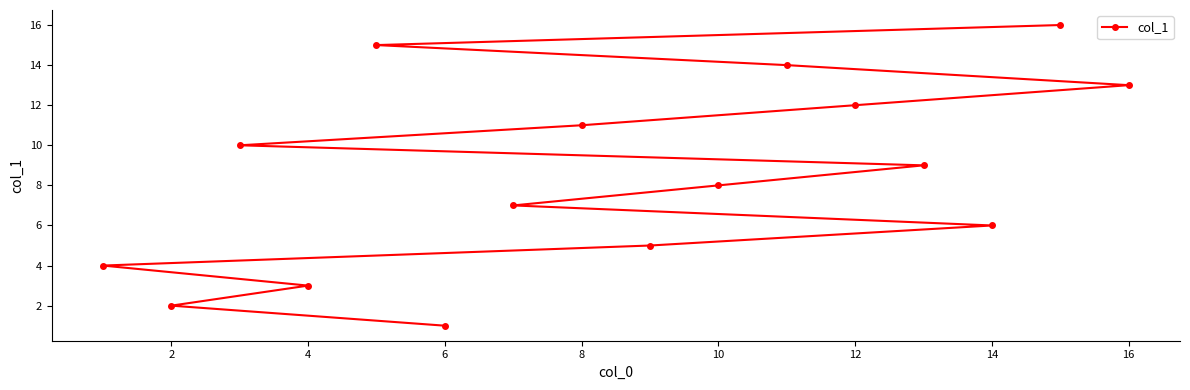

What is the maximum value shown in the chart?

16